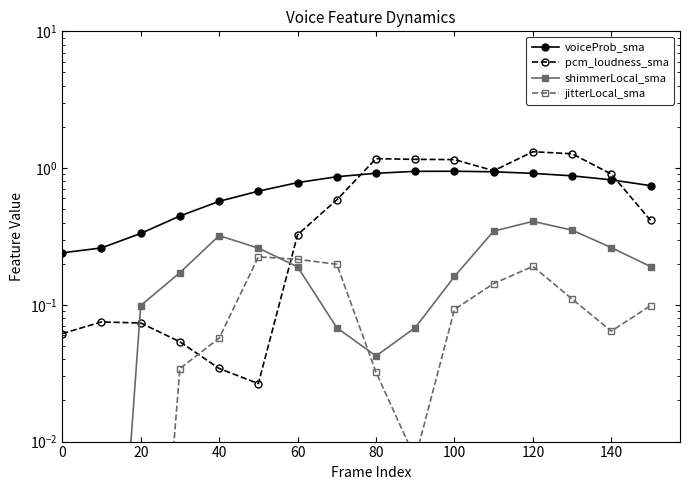

What is the difference between the maximum and second lowest values in the jitterLocal_sma series?

0.2